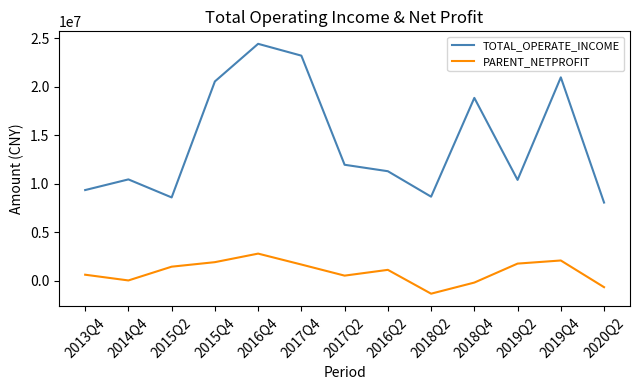

The value of TOTAL_OPERATE_INCOME at 2017Q2 is 18927584.1. True or false?

False